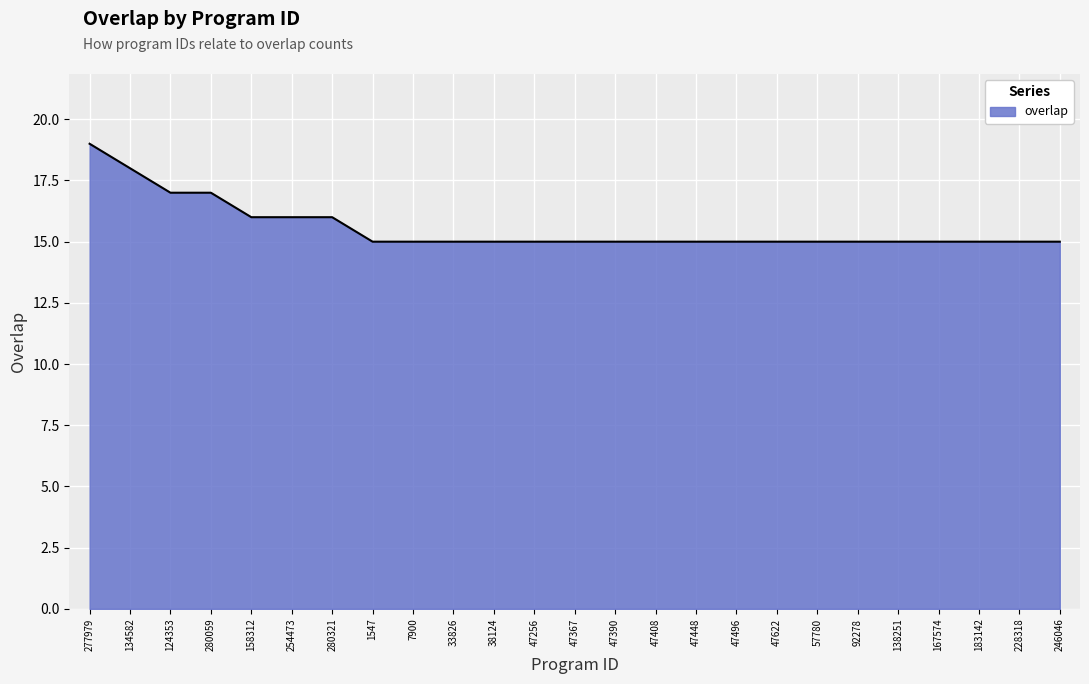

What position from the left is 183142?

23